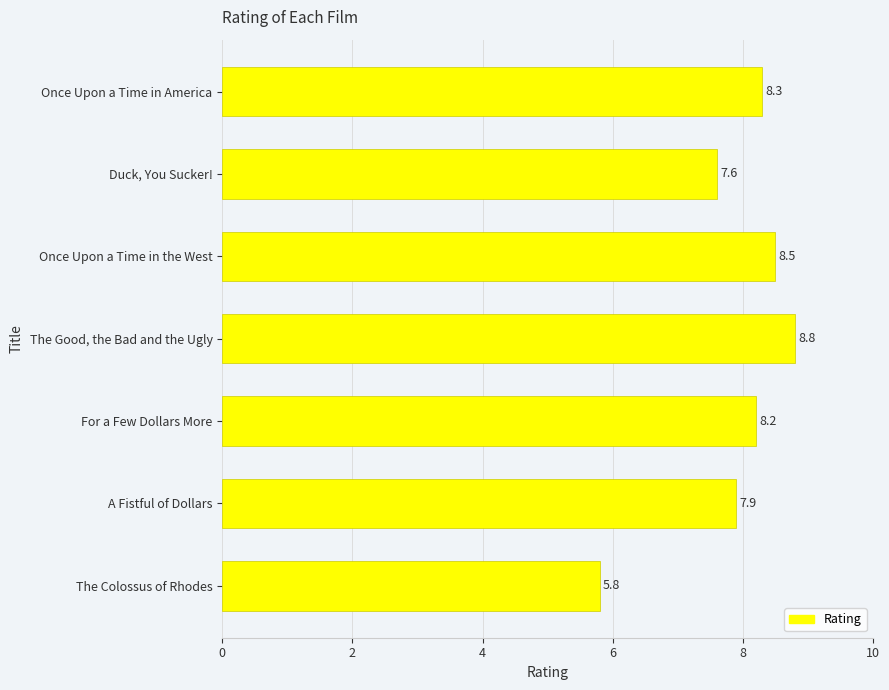

Reading top to bottom, what are all the values shown in this chart?

8.3	7.6	8.5	8.8	8.2	7.9	5.8